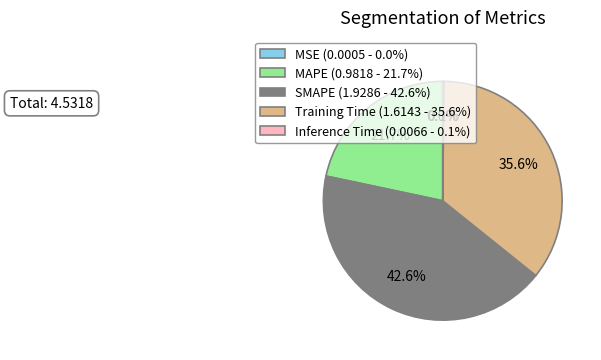

Does any single category account for the majority?

No